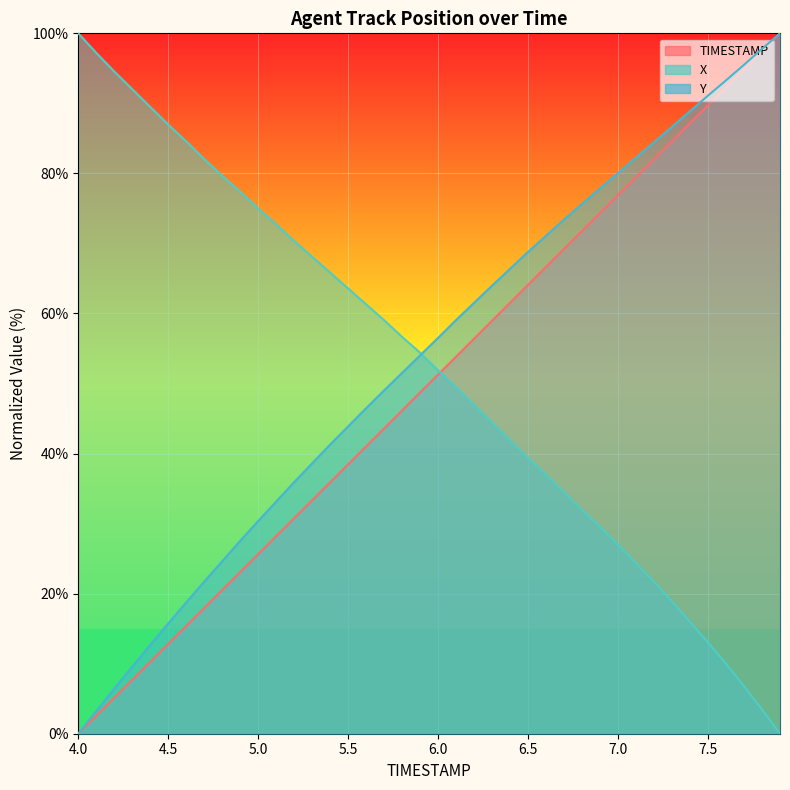

What is the difference between the X values at 6.8 and 4.7?

50.1